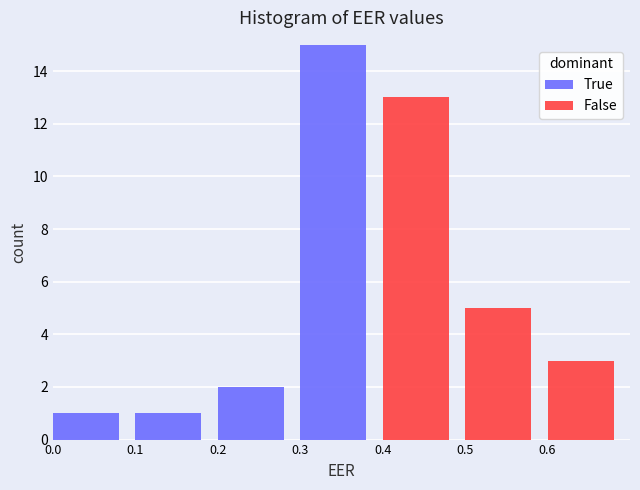

Reading left to right, what are the values for True?

0.0=1	0.1=1	0.2=2	0.3=15	0.4=0	0.5=0	0.6=0